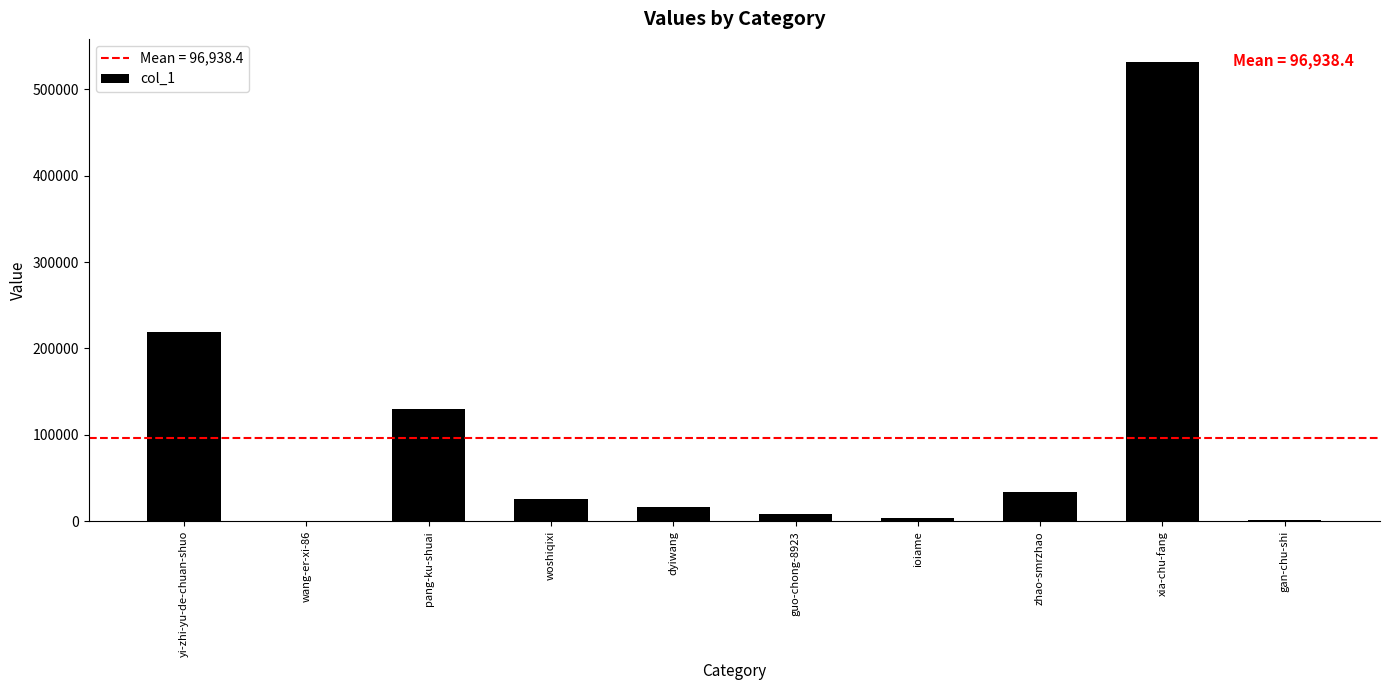

What is the sum of the values at pang-ku-shuai and xia-chu-fang?

661186